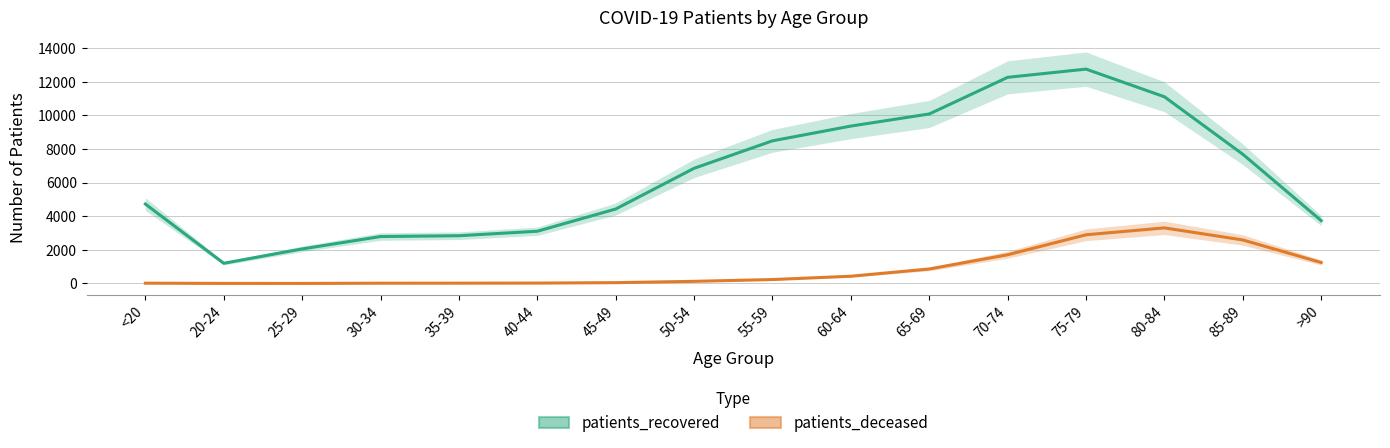

What is the spread (max minus min) of values at 35-39?

2824